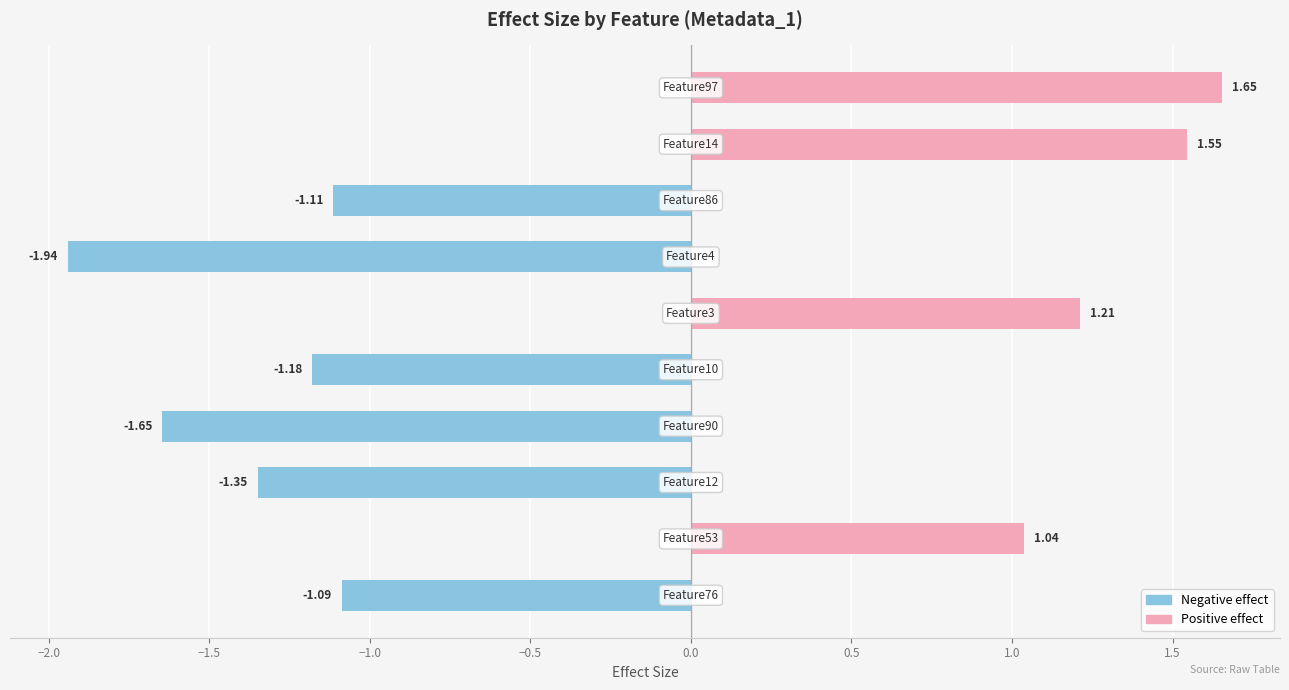

What is the difference between the maximum and second lowest values?

3.3